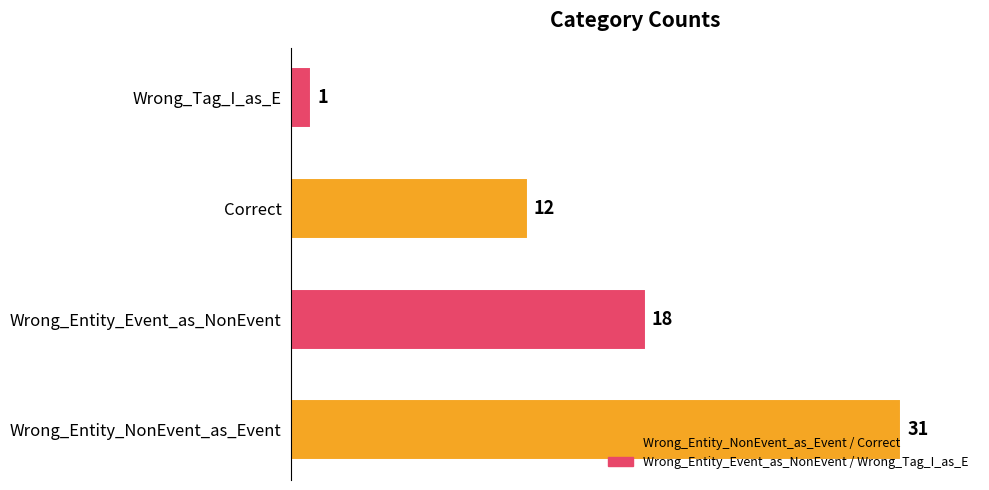

The chart shows a value of 12 at Correct. True or false?

True